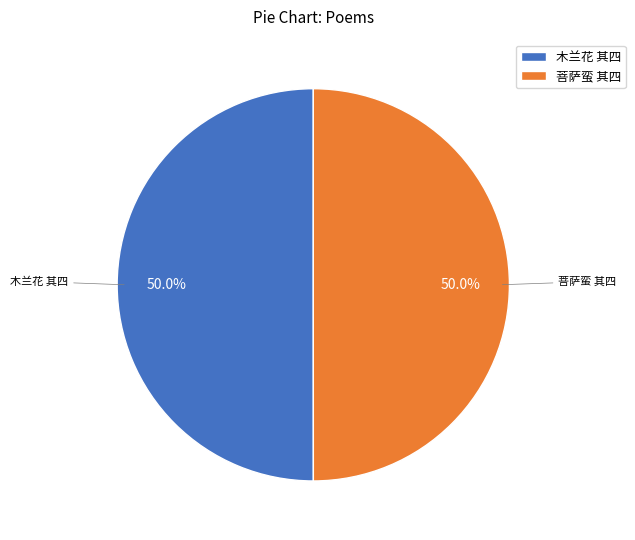

What percentage is NOT represented by 木兰花 其四?

50.0%